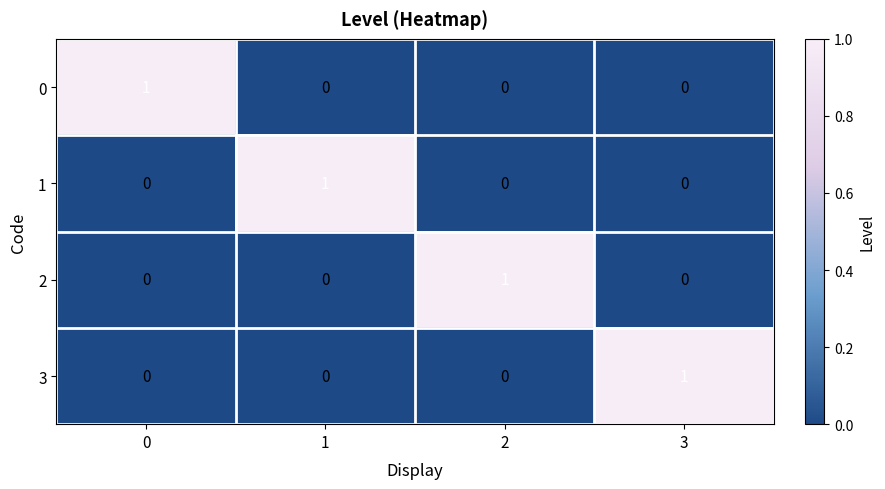

Reading left to right, extract all data points from this chart.

0: 1	0	0	0
1: 0	1	0	0
2: 0	0	1	0
3: 0	0	0	1